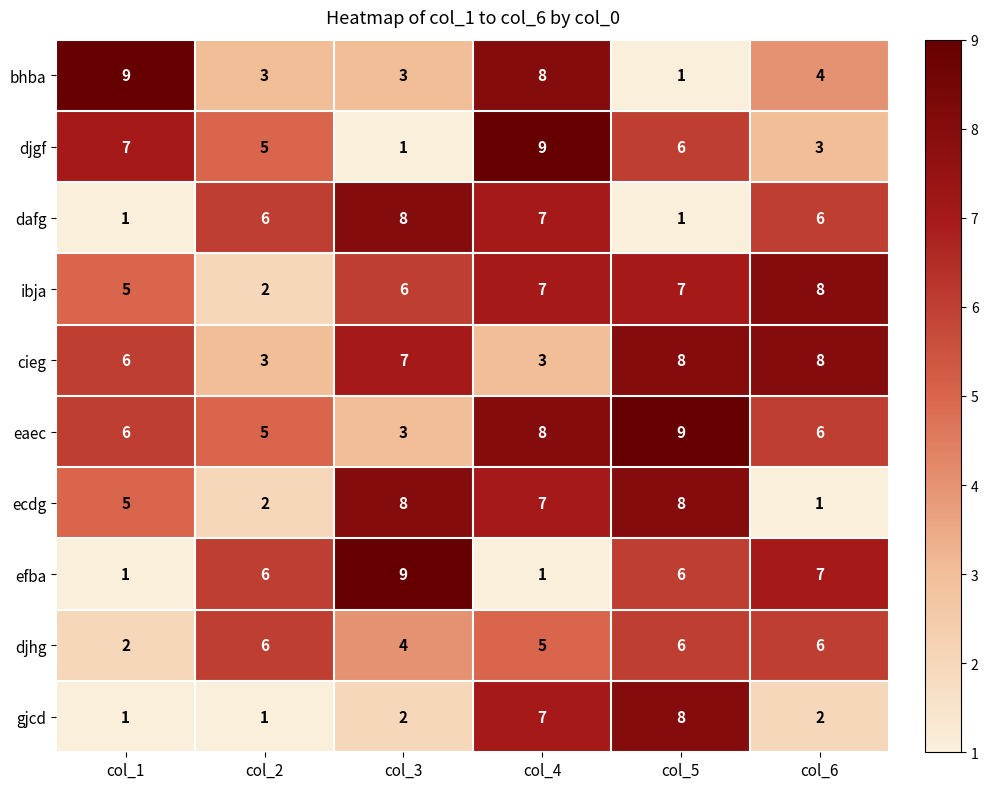

What value does the eaec series have at col_3?

3